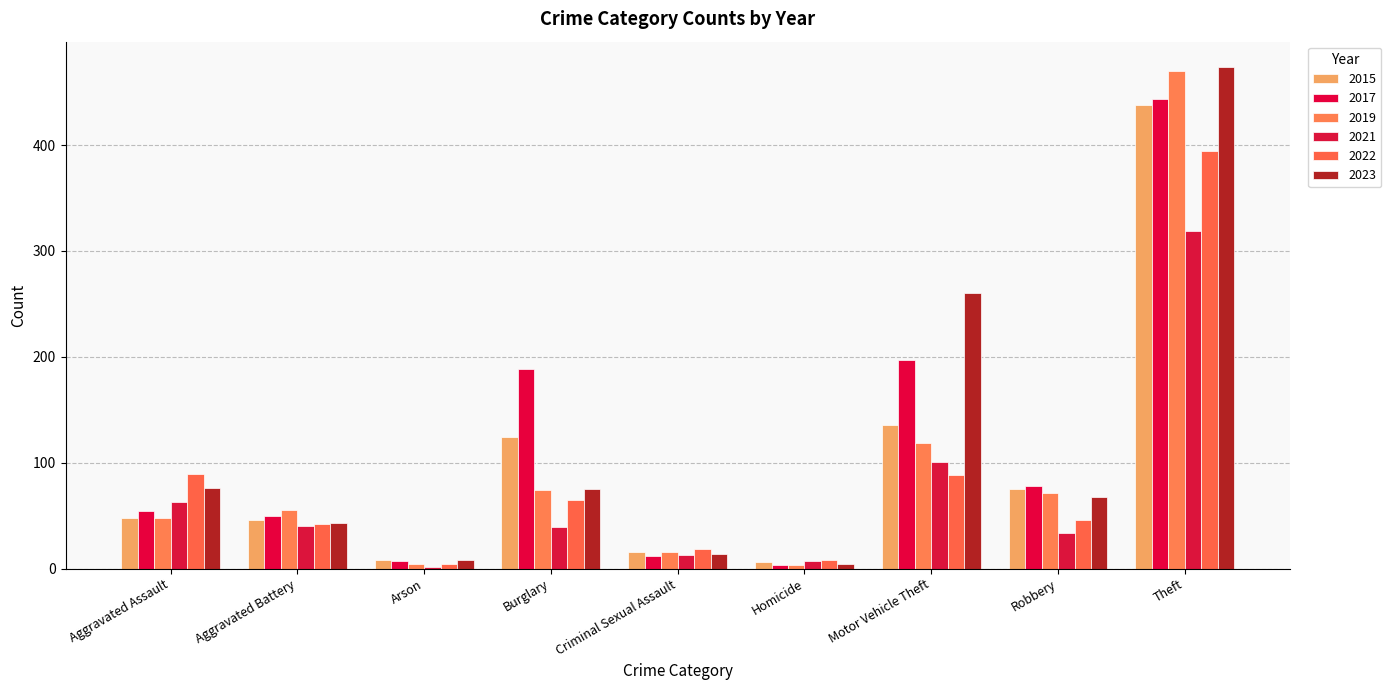

At which label does 2015 reach its peak?

Theft